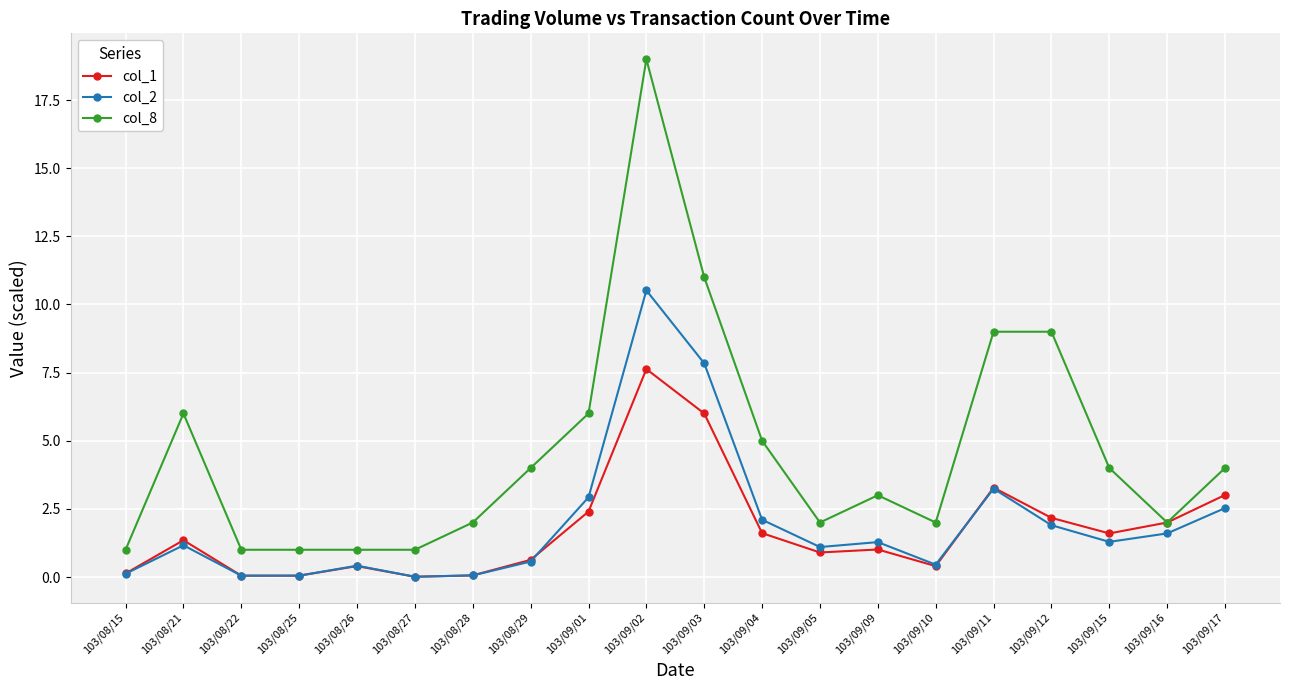

Which series has the widest spread of values?

col_8